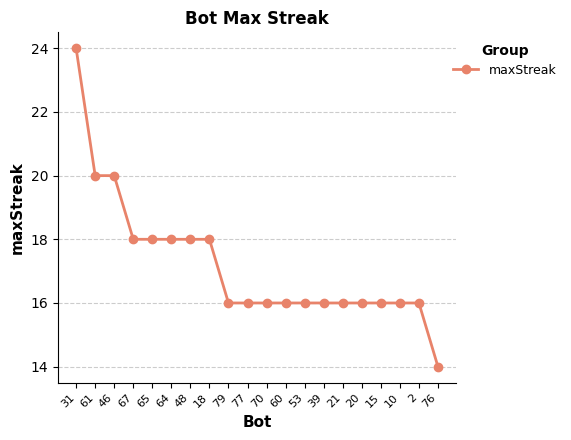

What is the difference between the values at 64 and 60?

2